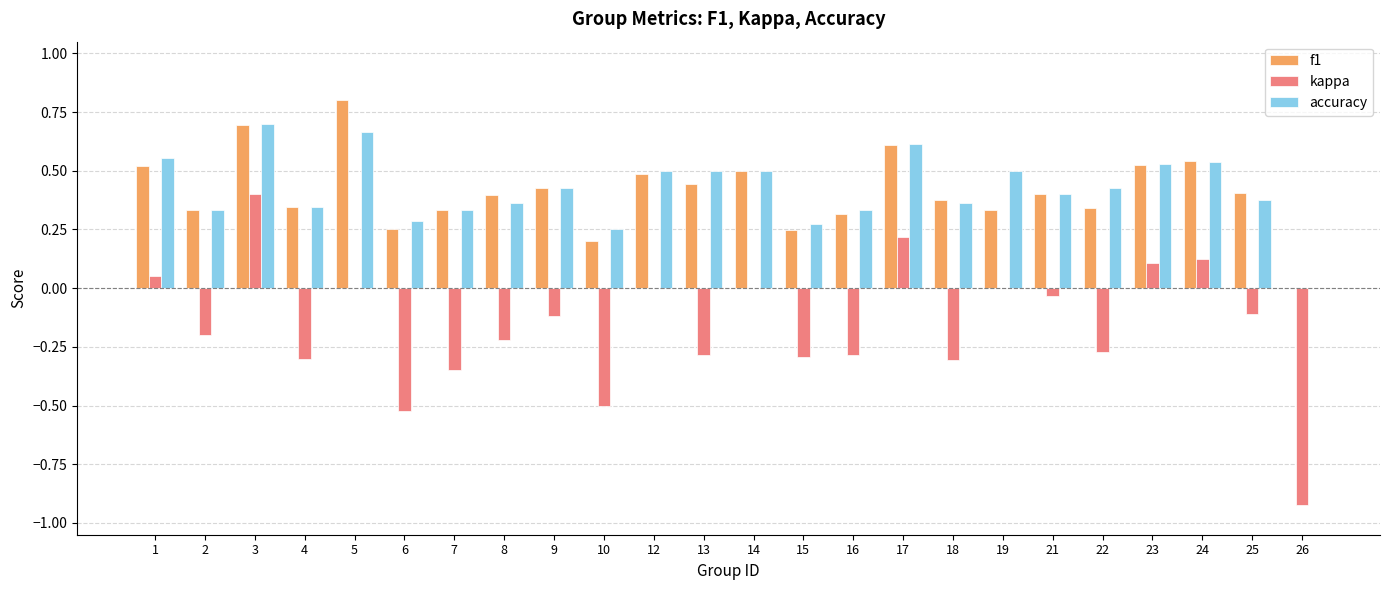

Is the value of f1 at 5 greater than the value of accuracy at 10?

Yes